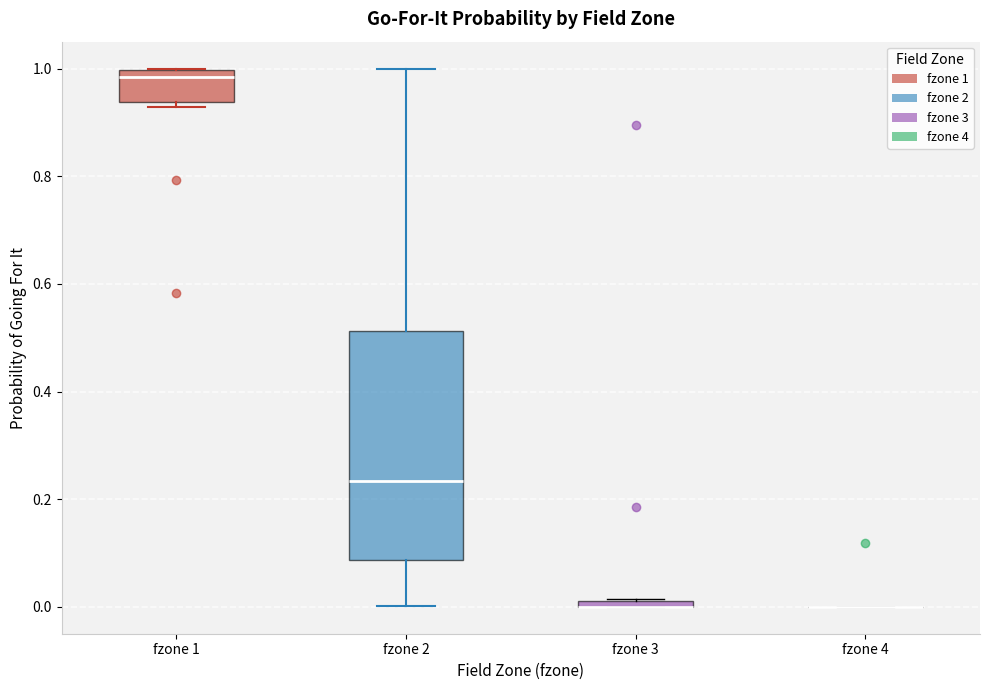

Where is the lower edge of the box for fzone 3 on the y-axis? The values are not printed on the chart, so give them approximately, as read against the axis.

0.00